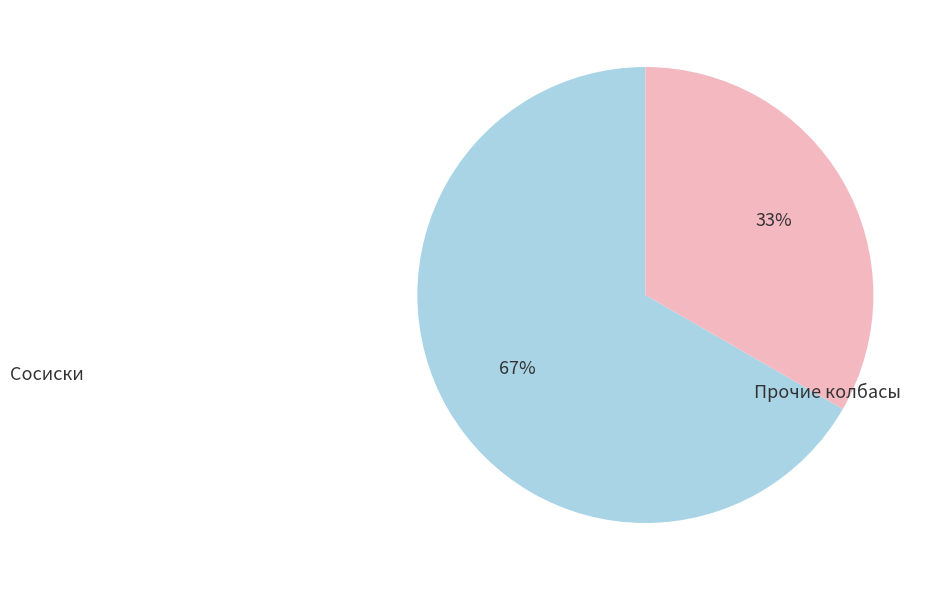

Is there any slice that represents more than half of the pie?

Yes